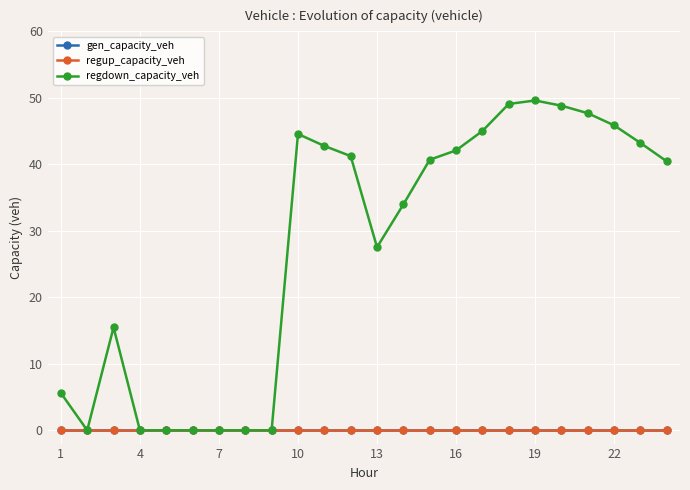

Does the chart have visible grid lines?

Yes